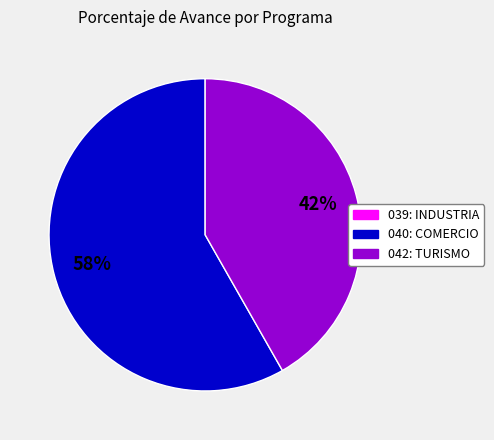

The 042: TURISMO slice represents 42% of the pie. True or false?

True